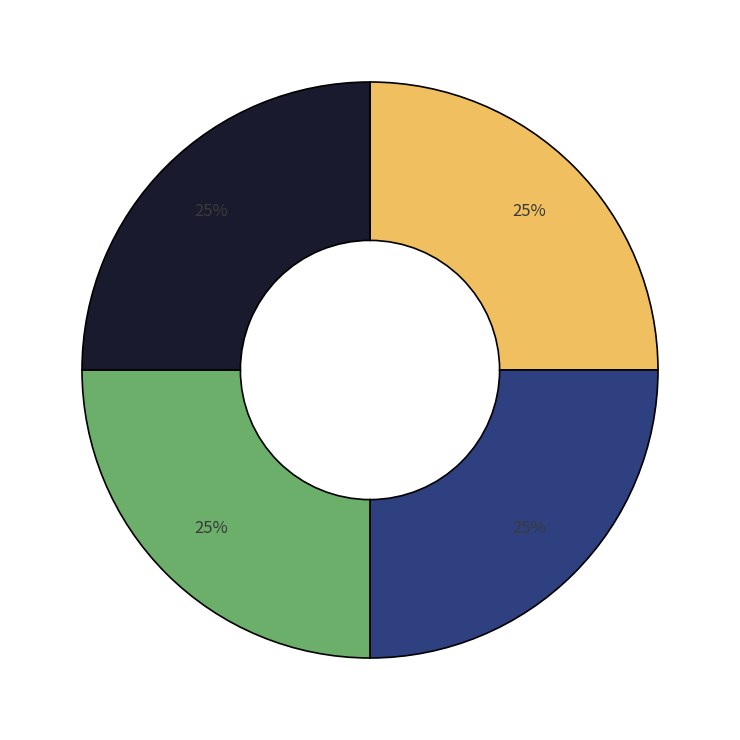

Is there any slice that represents more than half of the pie?

No